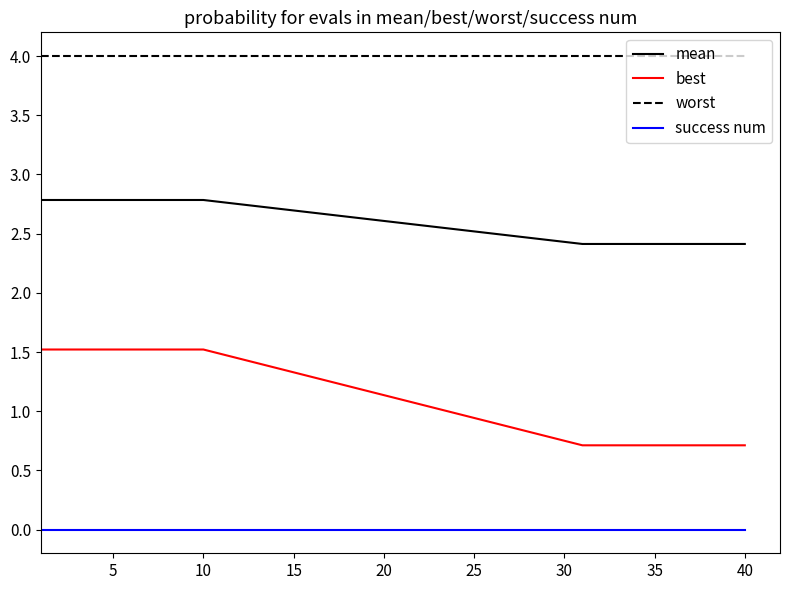

What is the maximum value shown in the chart?

4.0